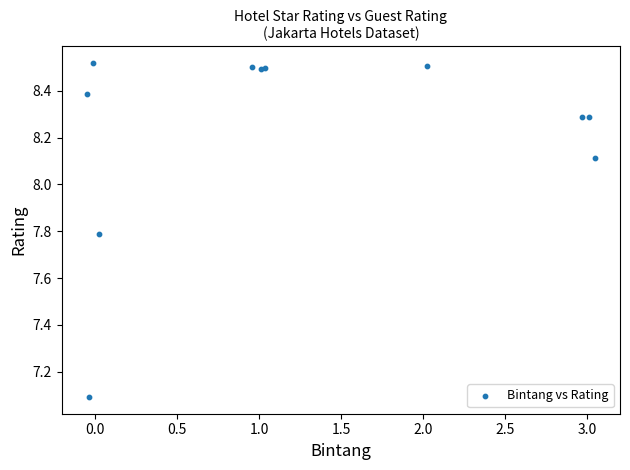

What Y value in the scatter plot is closest to 7?

7.1